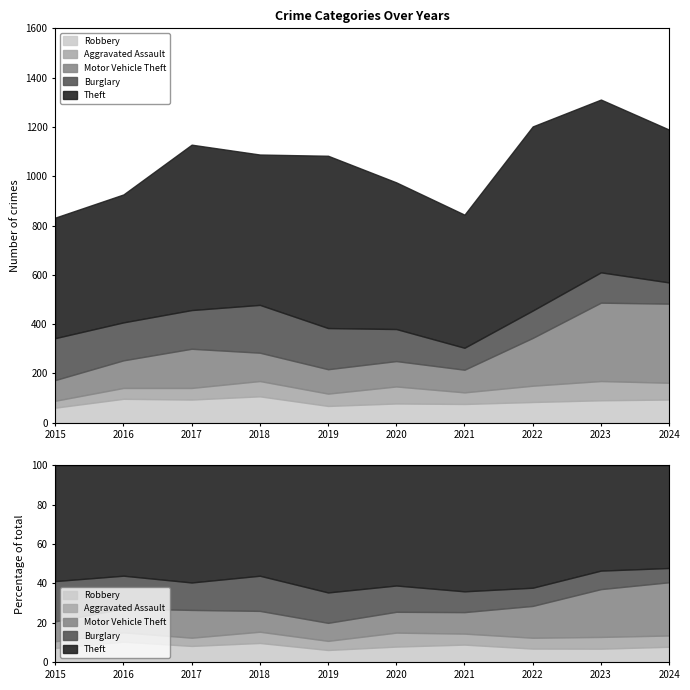

True or false: Theft and Motor Vehicle Theft cross at least once.

False